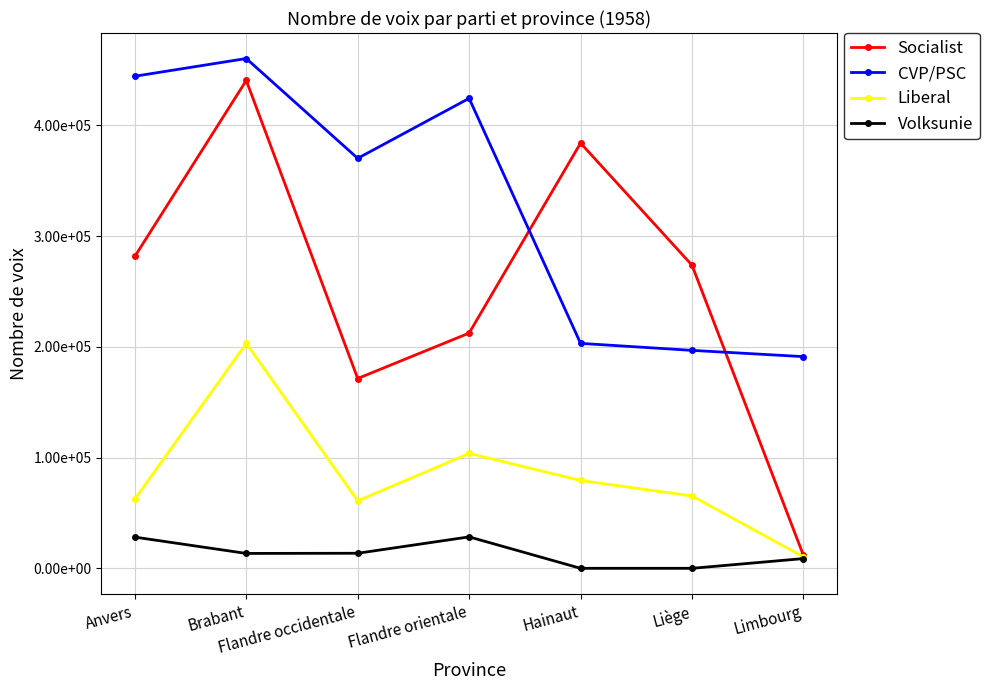

Which series has the largest total across all categories?

CVP/PSC